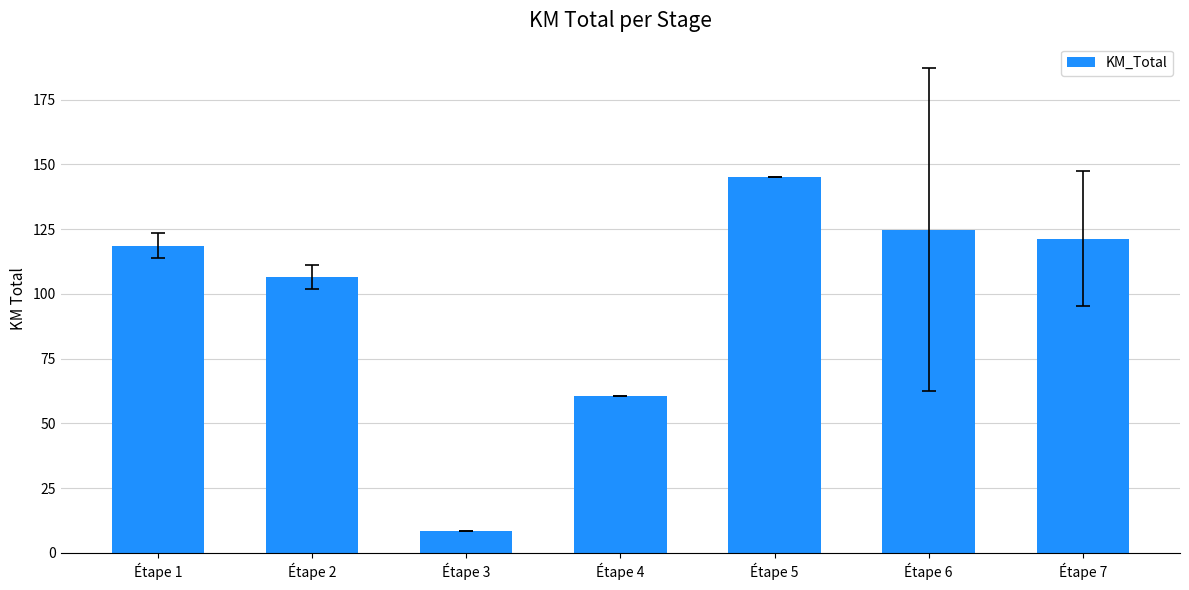

What is the change in value from Étape 3 to Étape 4?

+52.2